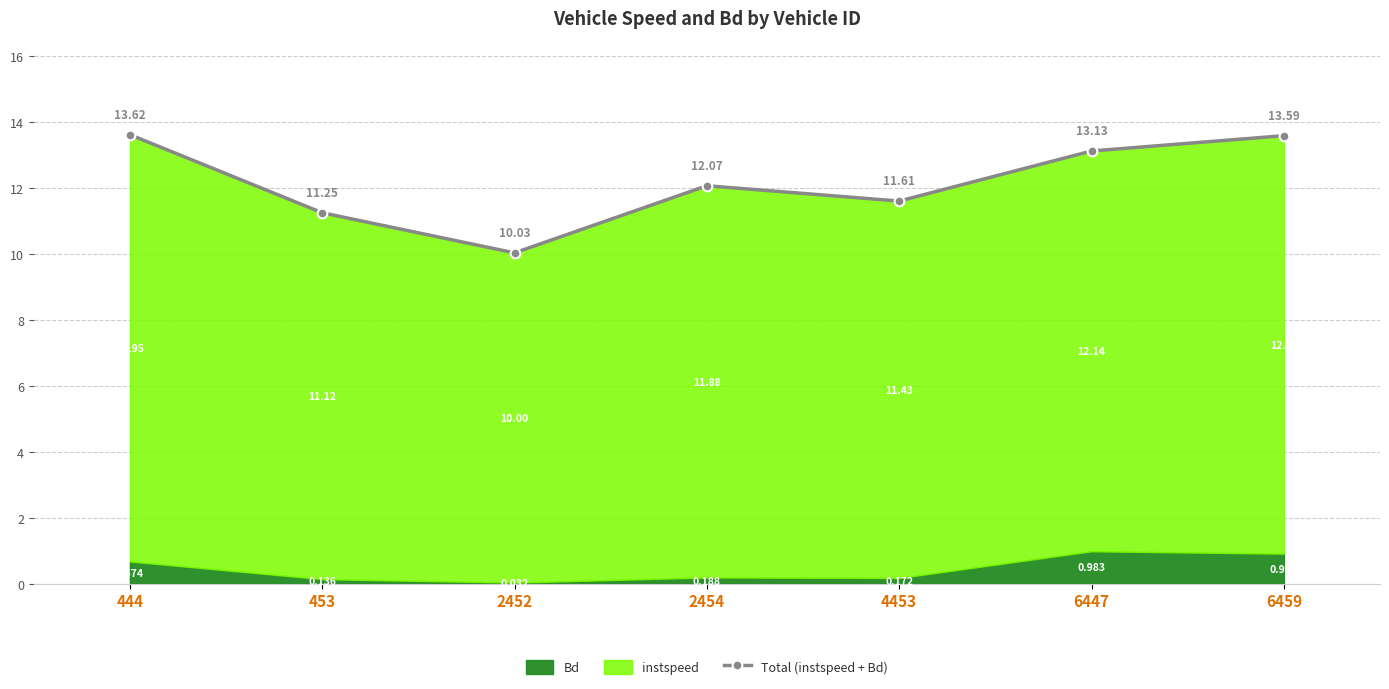

Where is the first local maximum?

2454